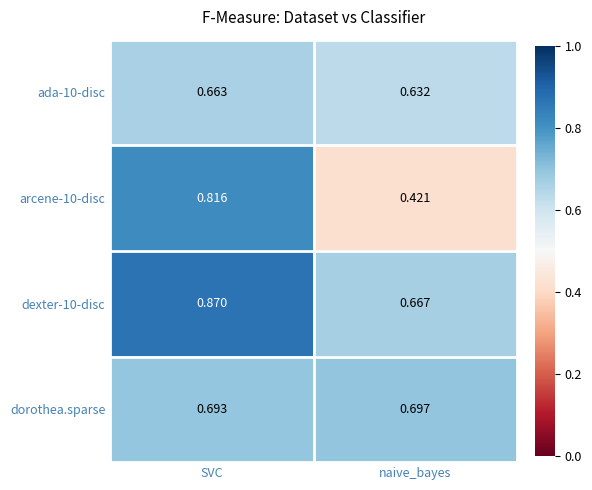

Where is arcene-10-disc nearest to the value 0?

naive_bayes